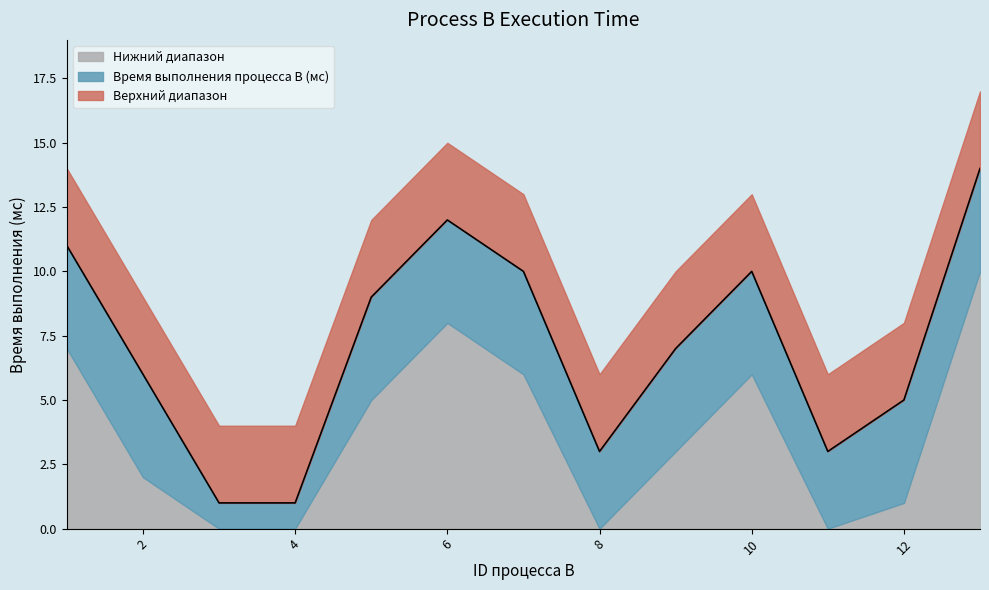

What is the approximate value at 13, to the nearest 5?

15